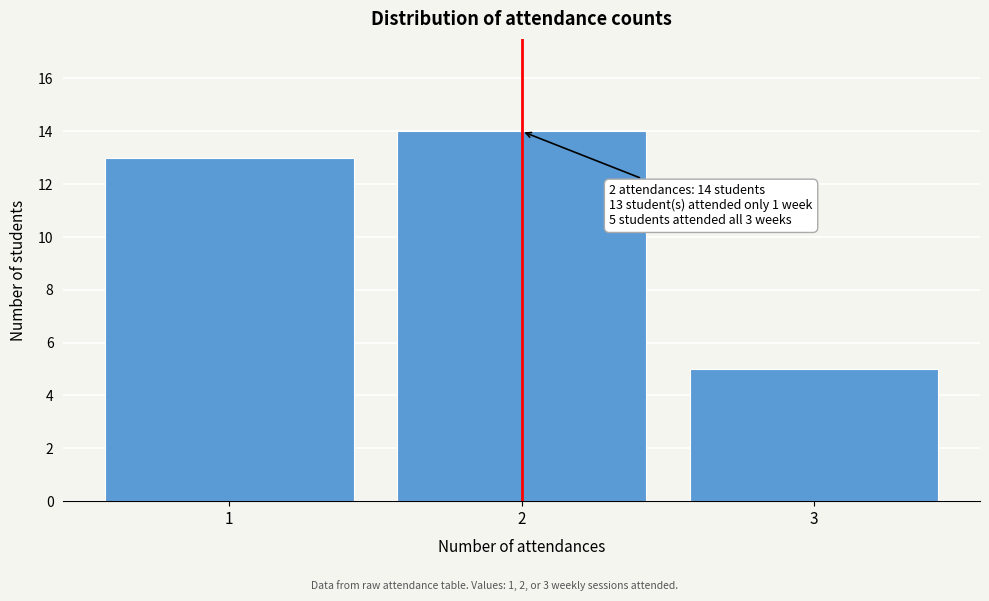

Which range on the x-axis has the tallest bar?

1.5 to 2.5